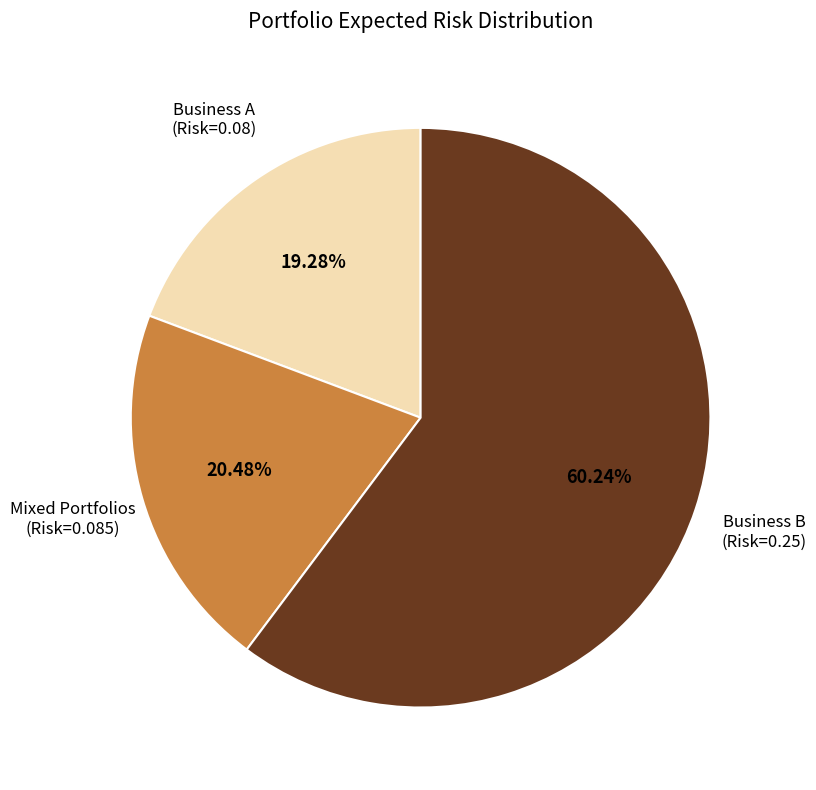

Rank the categories by value from lowest to highest.

Business A (Risk=0.08), Mixed Portfolios (Risk=0.085), Business B (Risk=0.25)